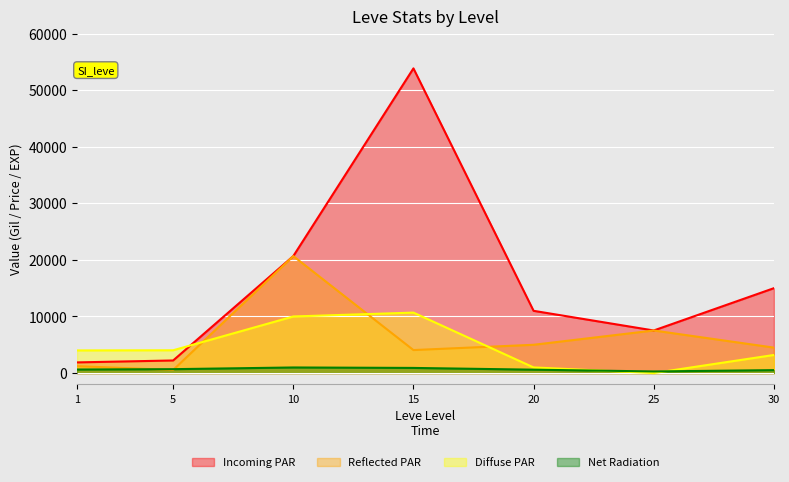

How many lines are shown in the chart?

4